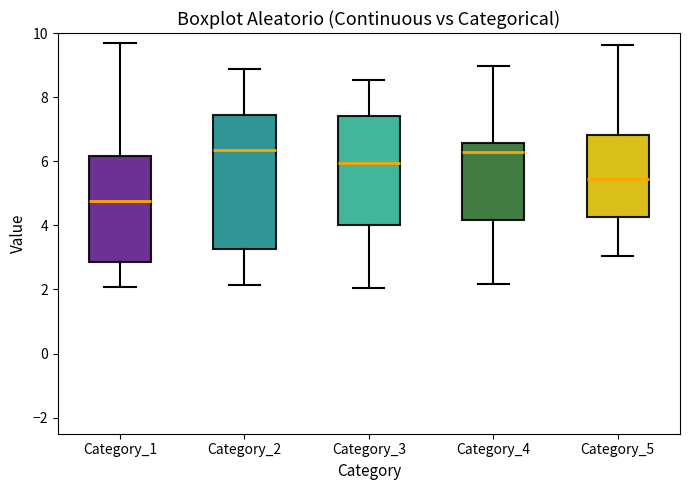

Reading left to right, read every box against the y-axis: the position of its median line, the range the box covers, and the ends of its whiskers. The values are not printed on the chart, so give them approximately, as read against the axis.

Category_1: median 4.8, box 2.8 to 6.2, whiskers 2.0 to 9.8
Category_2: median 6.4, box 3.2 to 7.4, whiskers 2.2 to 8.8
Category_3: median 6.0, box 4.0 to 7.4, whiskers 2.0 to 8.6
Category_4: median 6.2, box 4.2 to 6.6, whiskers 2.2 to 9.0
Category_5: median 5.4, box 4.2 to 6.8, whiskers 3.0 to 9.6